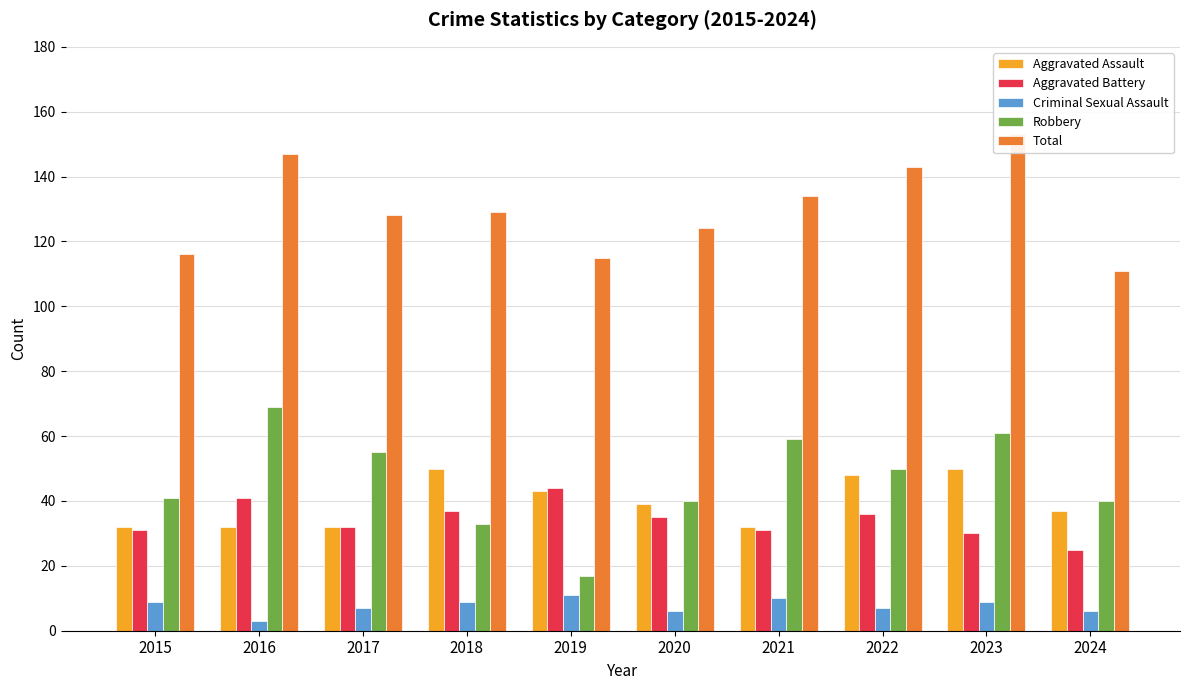

How many series are shown in this chart?

5